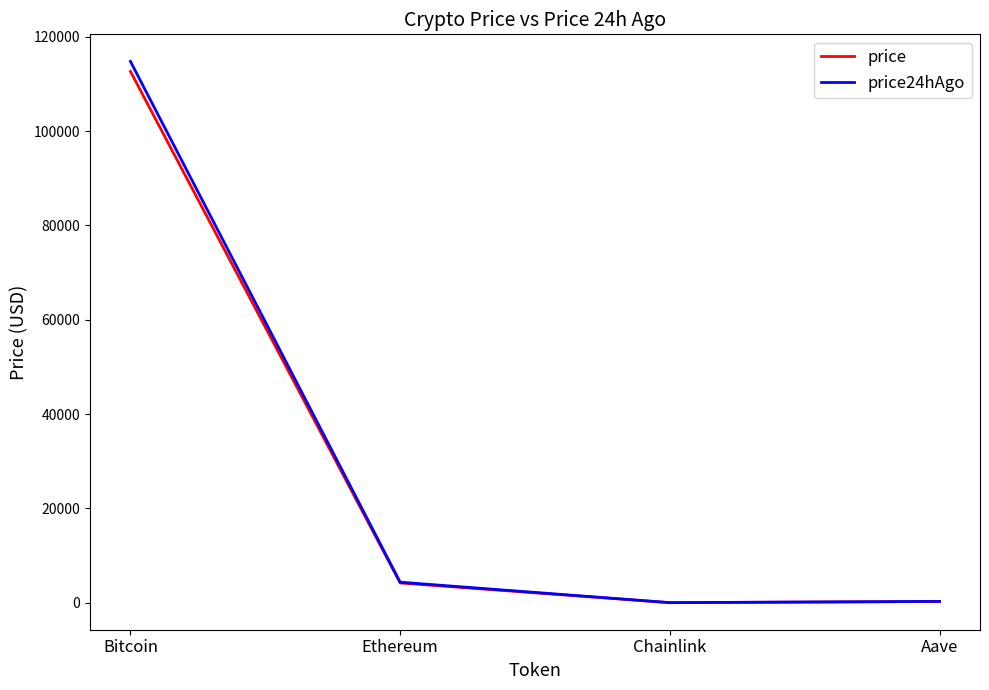

What position from the left is Ethereum?

2